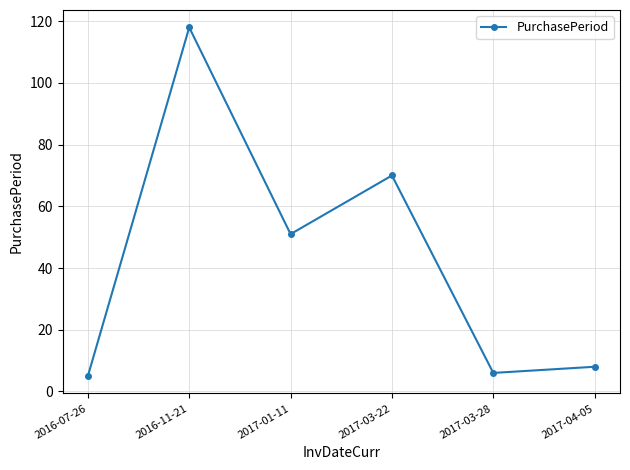

What is the ratio of the value at 2017-03-22 to the value at 2017-03-28?

11.7